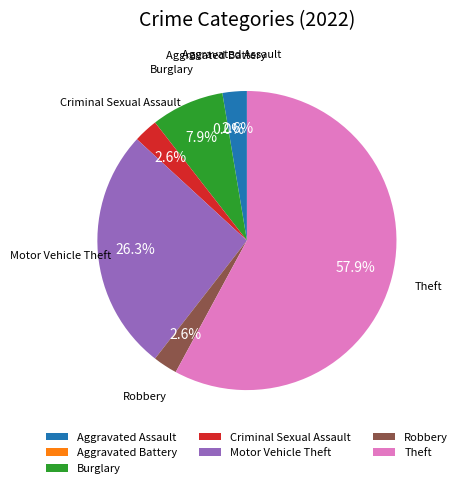

Which slice represents more than half of the pie?

Theft